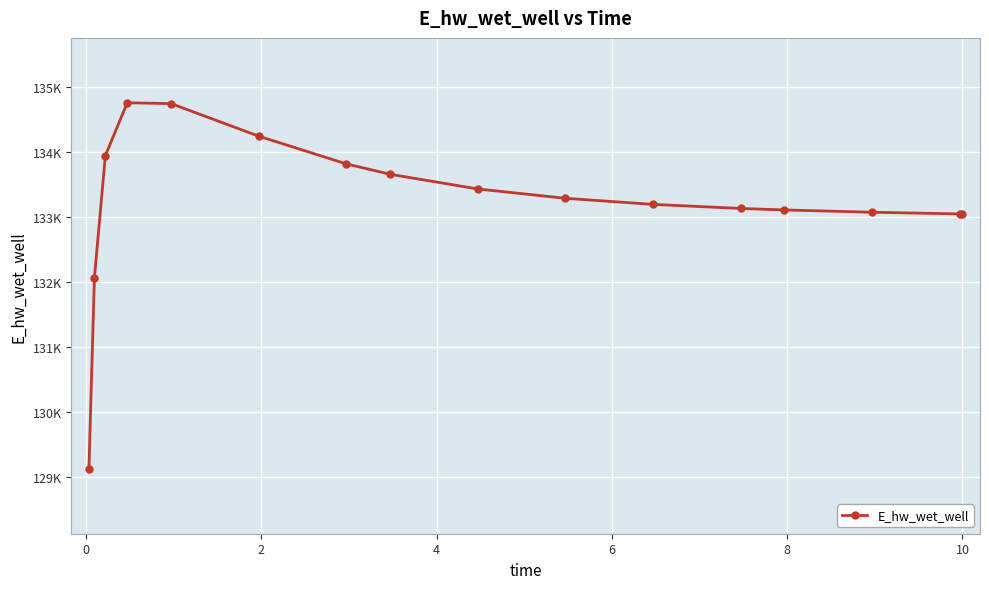

How many distinct data groups are displayed?

1